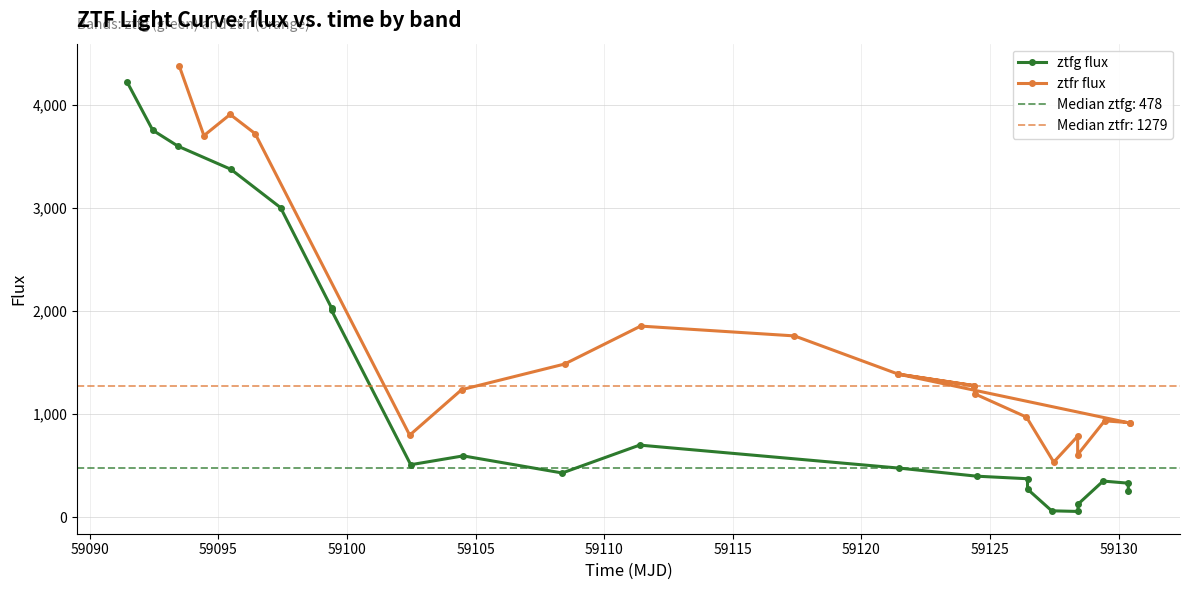

How many interior local valleys does the ztfg flux series have?

3